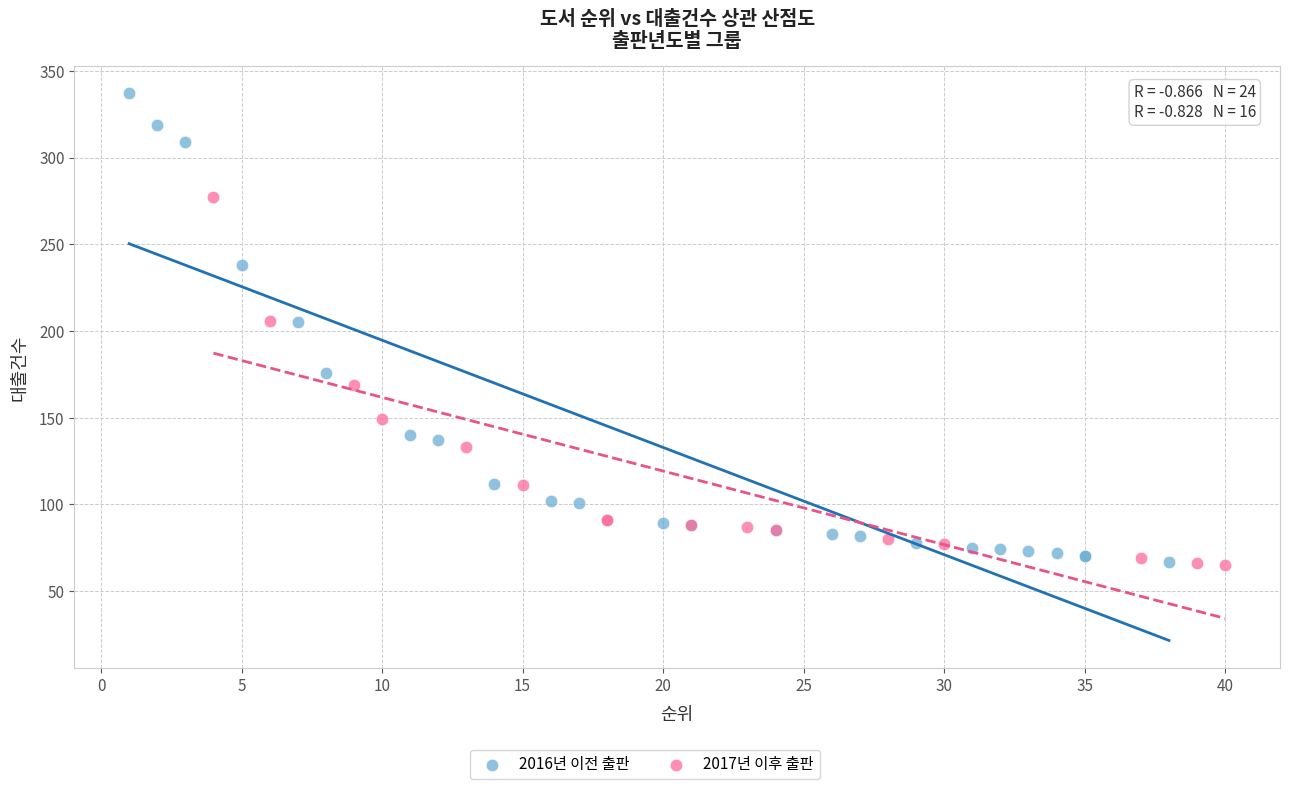

Which series has the widest spread of Y values?

2016년 이전 출판